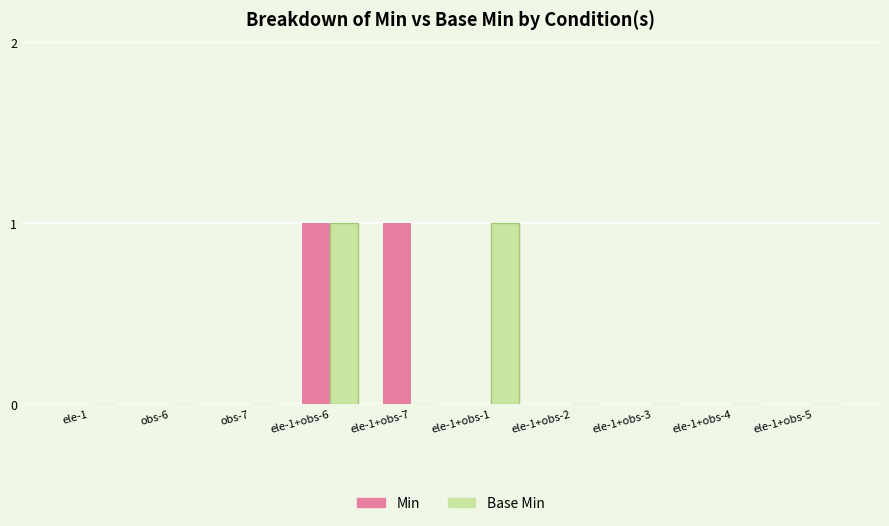

Count the Min values in the range 0 to 1.

10